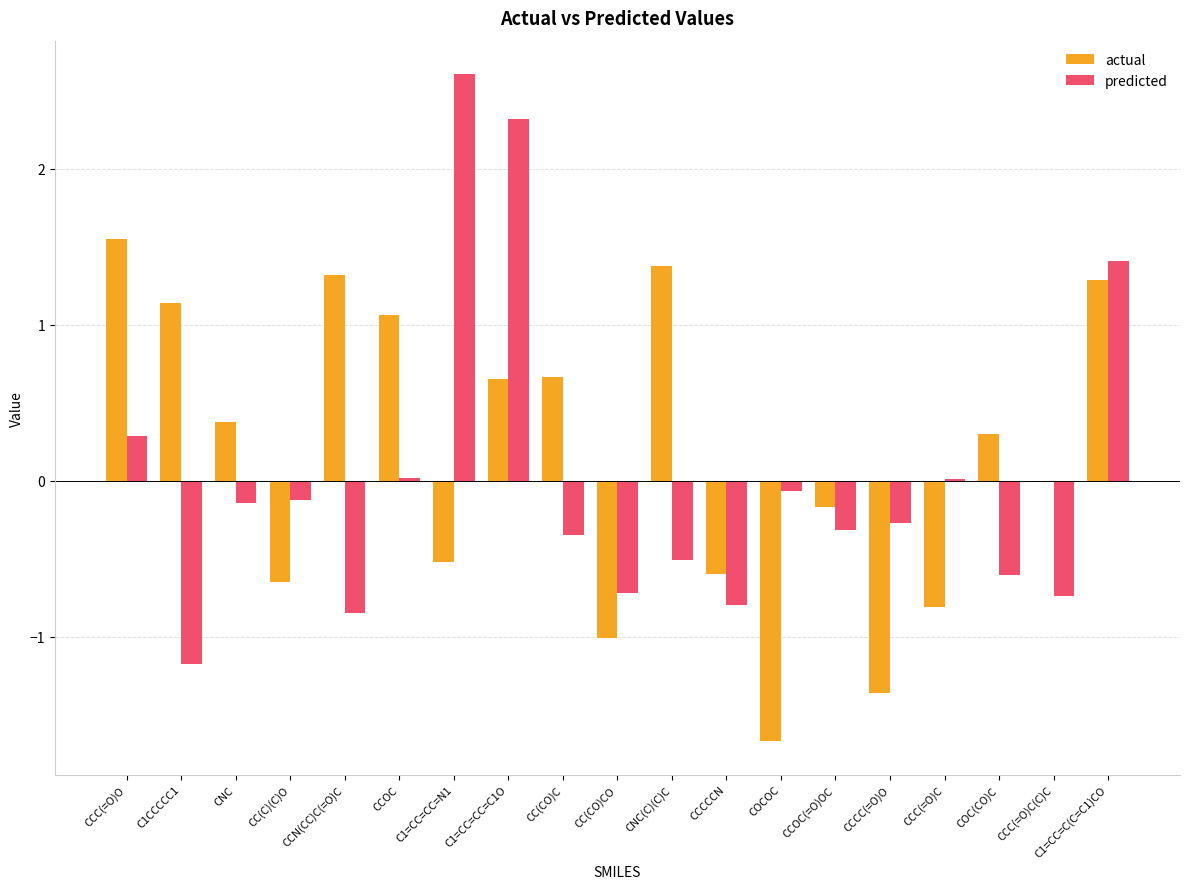

Which label corresponds to the largest value in the chart?

C1=CC=CC=N1